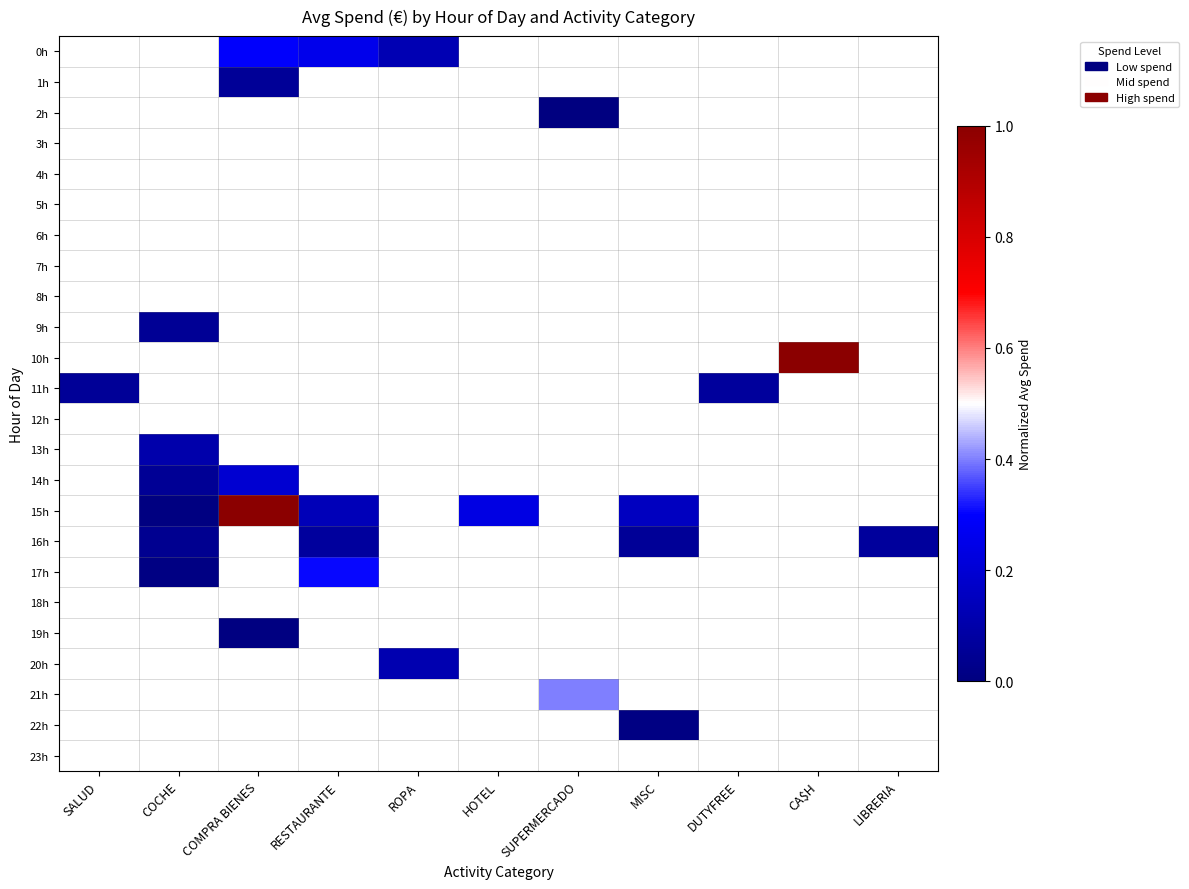

Which label corresponds to the largest value in the chart?

CA$H